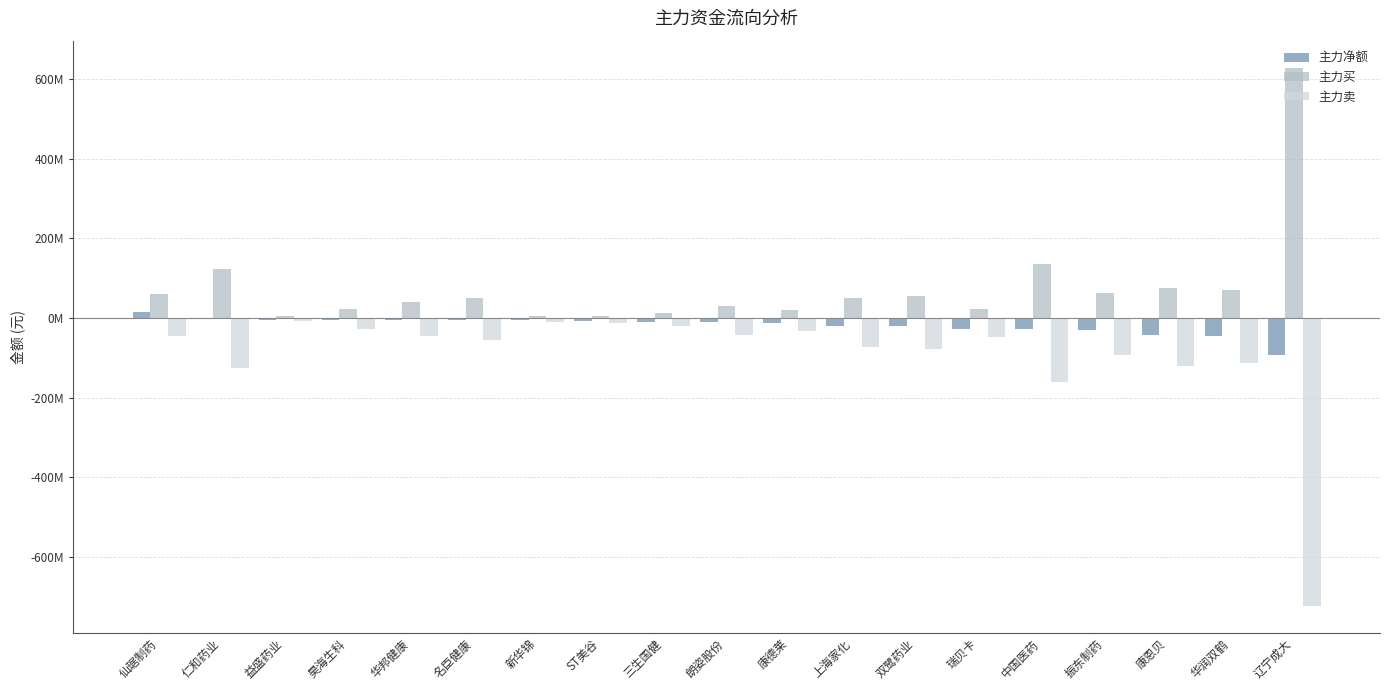

What are all the series names shown in the legend?

主力净额, 主力买, 主力卖